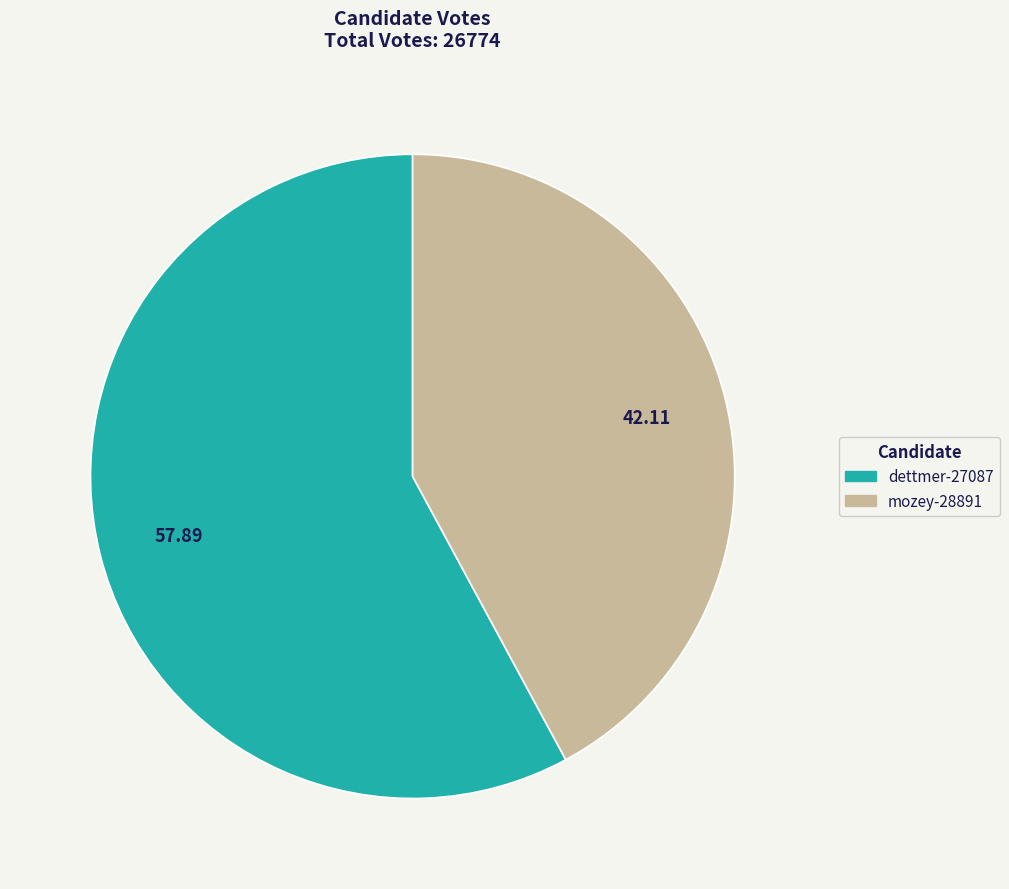

Is it true that dettmer-27087 is 72% of the pie?

False